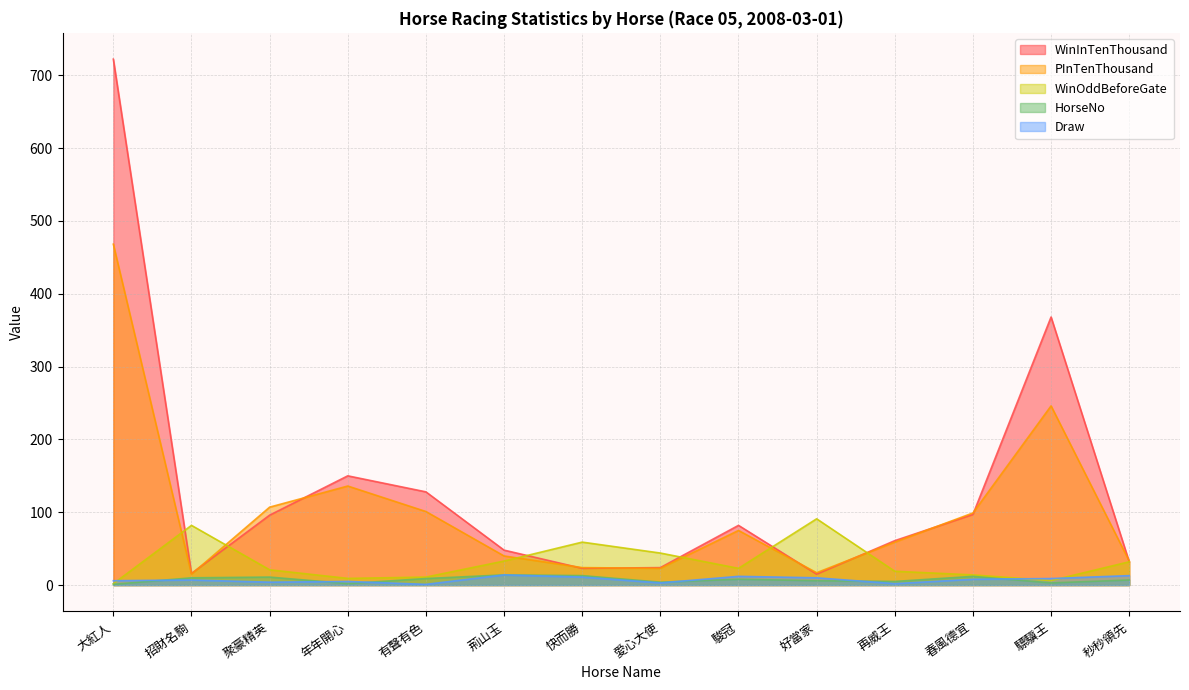

List the labels in order of HorseNo value, largest first.

荊山玉, 快而勝, 春風德宜, 聚豪精英, 招財名駒, 有聲有色, 駿冠, 秒秒領先, 好當家, 再威王, 愛心大使, 驃驥王, 年年開心, 大紅人